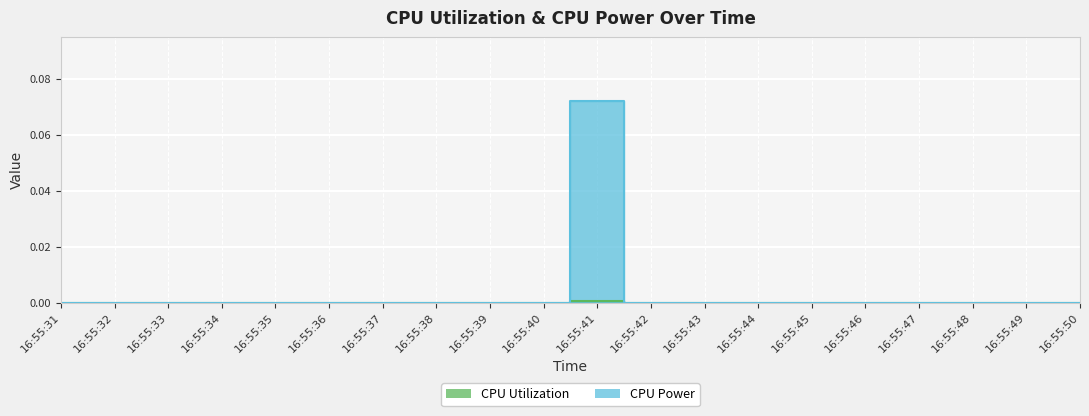

The CPU Utilization series shows 0.0 at 16:55:48. True or false?

True